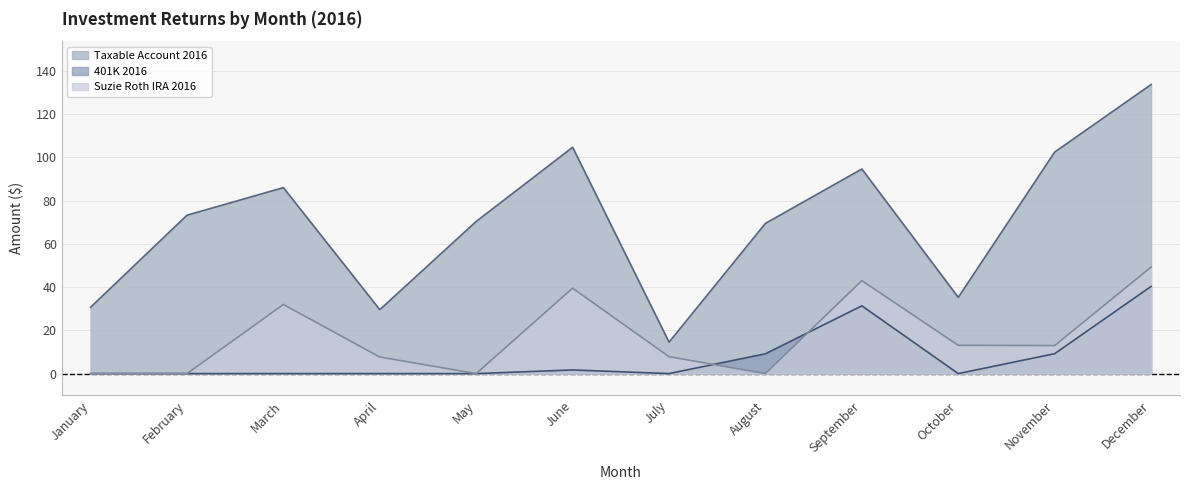

Count the number of categories in the chart.

12